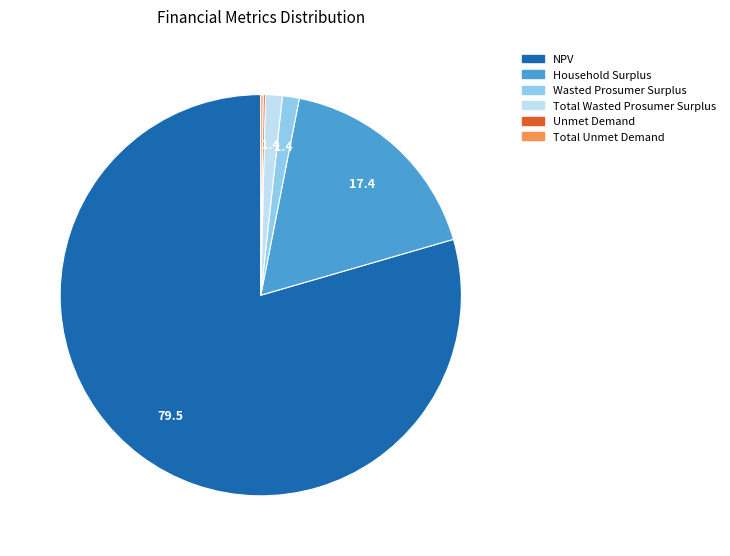

Approximately how many times larger is the value at NPV compared to Total Wasted Prosumer Surplus?

58.6